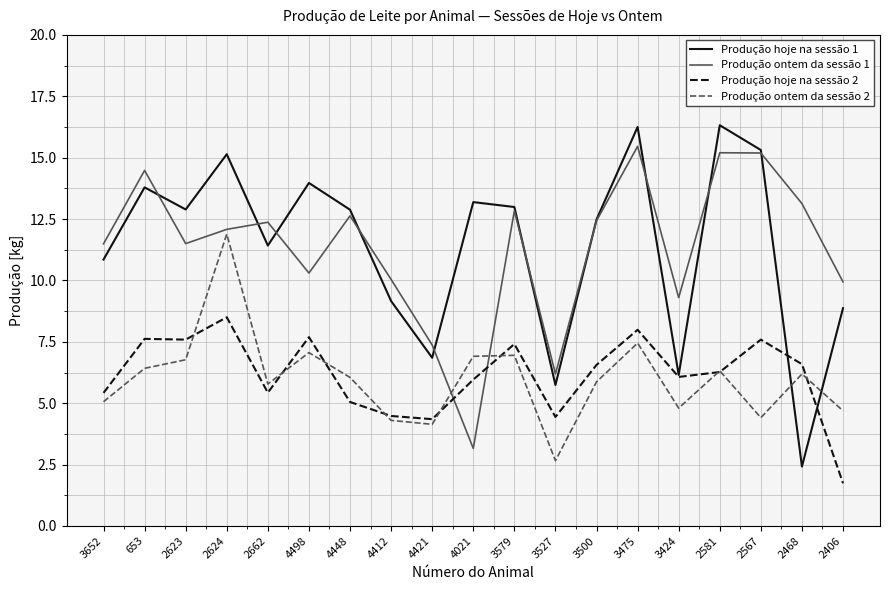

List the series in order of their peak value, lowest first.

Produção hoje na sessão 2, Produção ontem da sessão 2, Produção ontem da sessão 1, Produção hoje na sessão 1